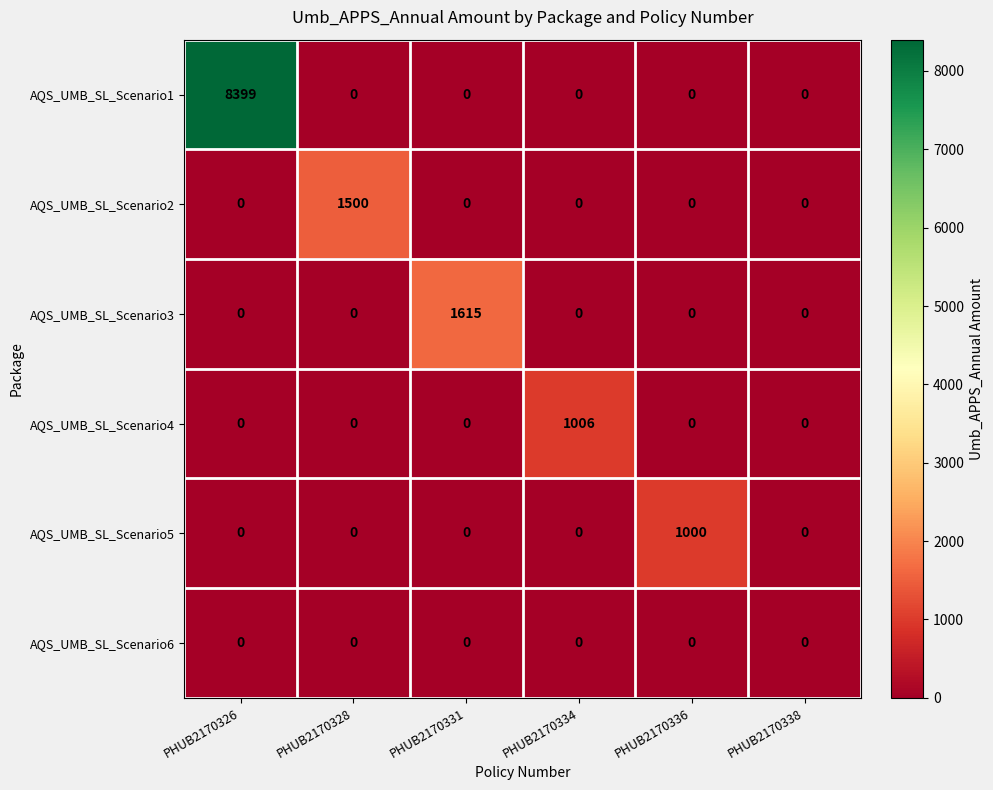

What is the maximum value shown in the chart?

8399